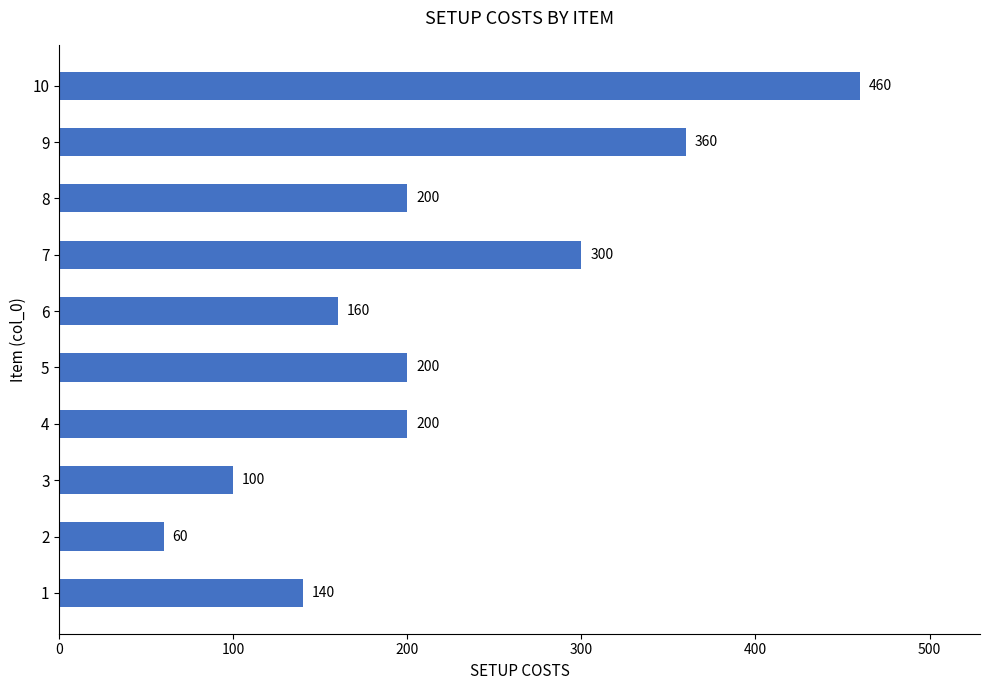

Is it true that the value at 5 is 200?

True